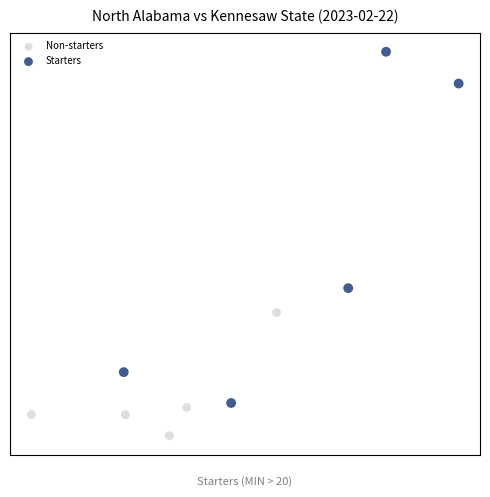

Which series has the largest Y range (max minus min)?

Starters